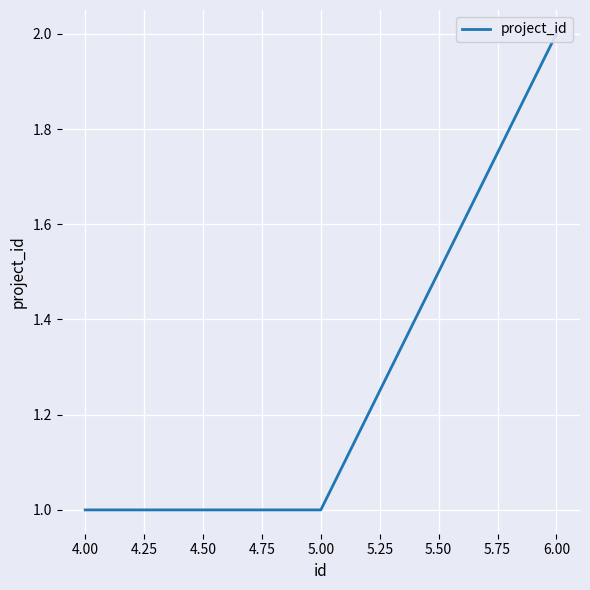

Is it true that the value at 5.00 is 2?

False